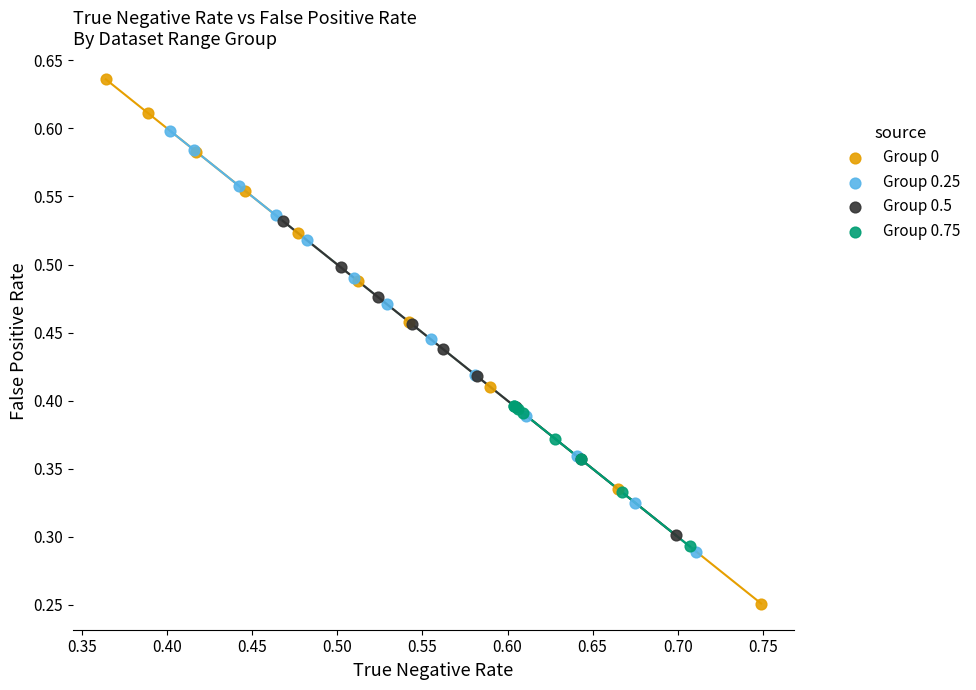

Which series contains the highest Y value?

Group 0